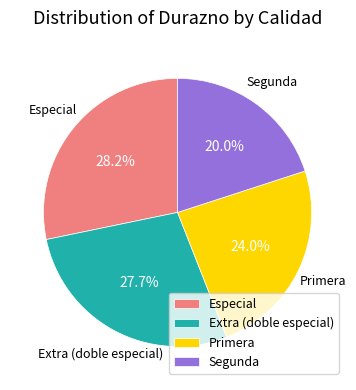

To the nearest percent, what is the average slice percentage?

25%